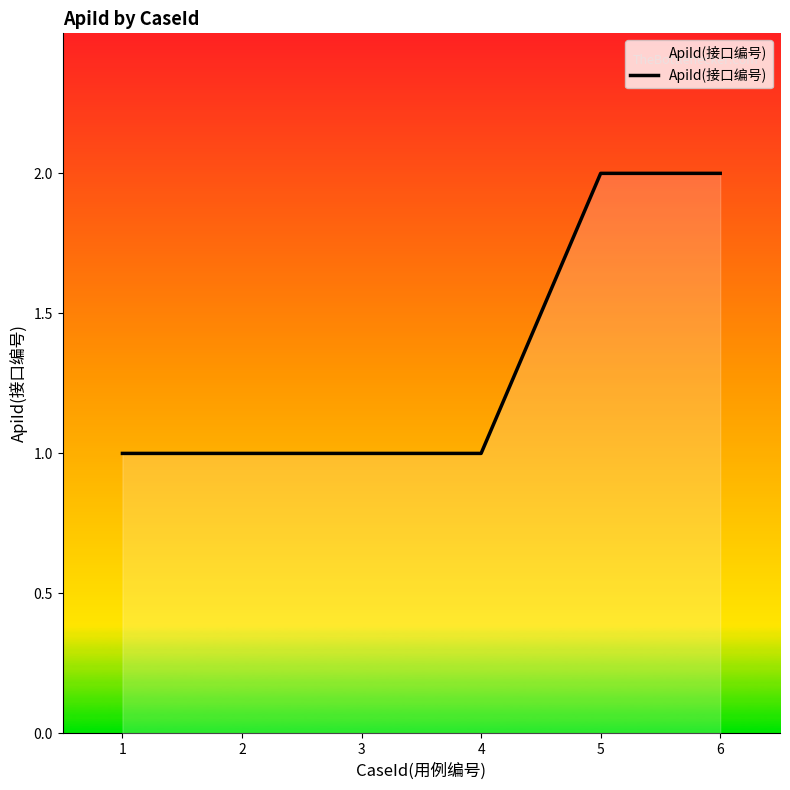

What is the maximum value shown in the chart?

2